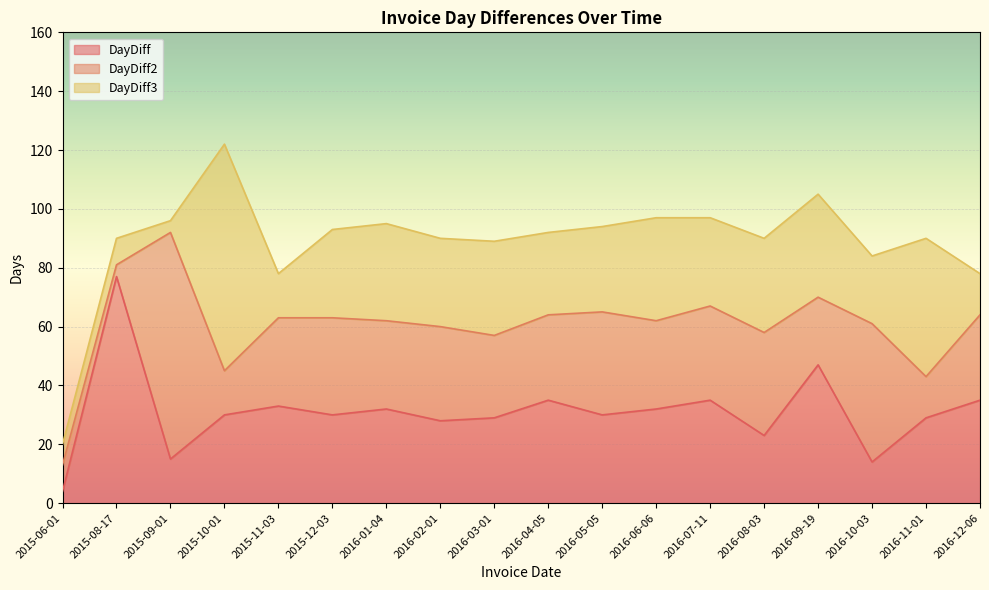

What is the difference between the DayDiff2 values at 2016-09-19 and 2015-09-01?

22